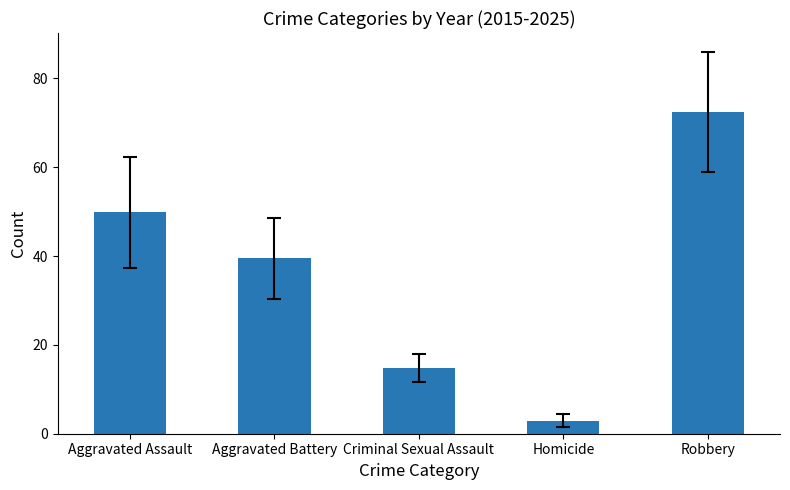

Which has a higher value, Criminal Sexual Assault or Homicide?

Criminal Sexual Assault